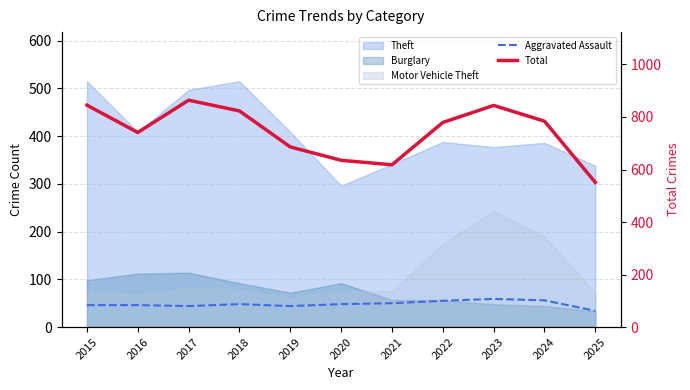

The value of Aggravated Assault at 2021 is 13. True or false?

False